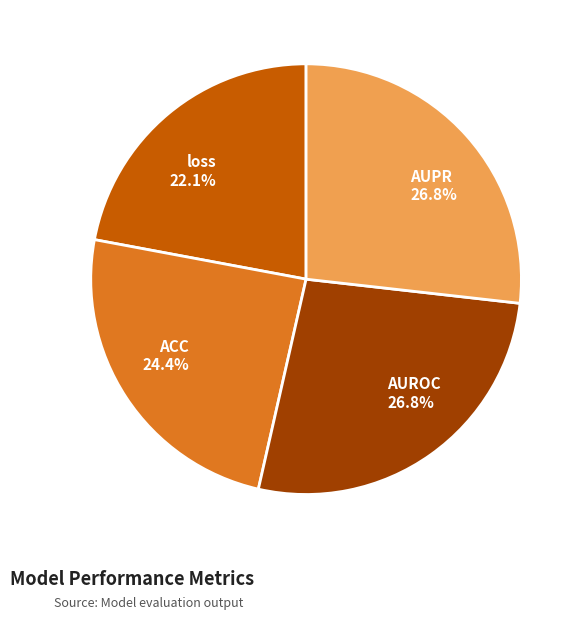

Is there any slice that represents more than half of the pie?

No